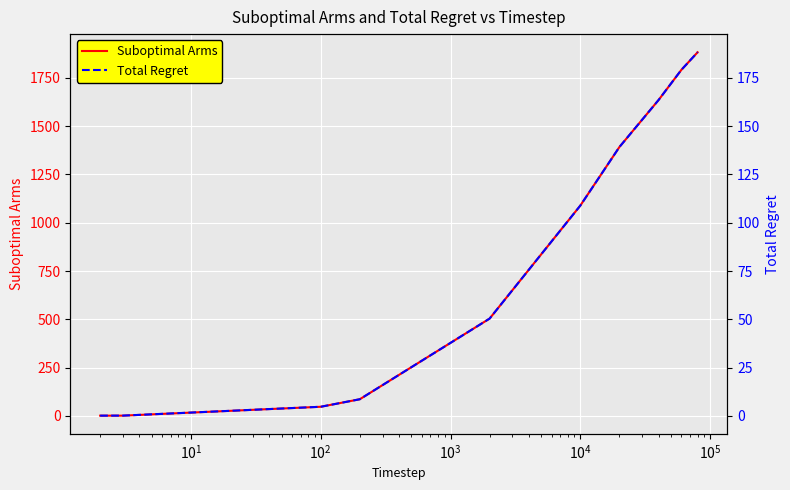

What is the sum of all Suboptimal Arms values?

8431.0